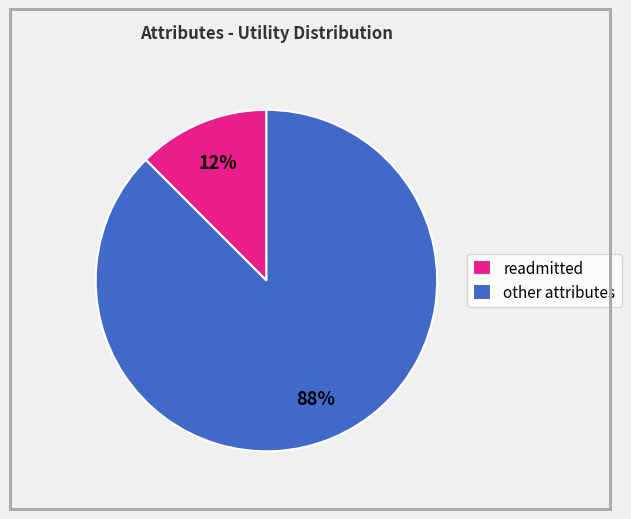

Rank the categories by value from highest to lowest.

other attributes, readmitted